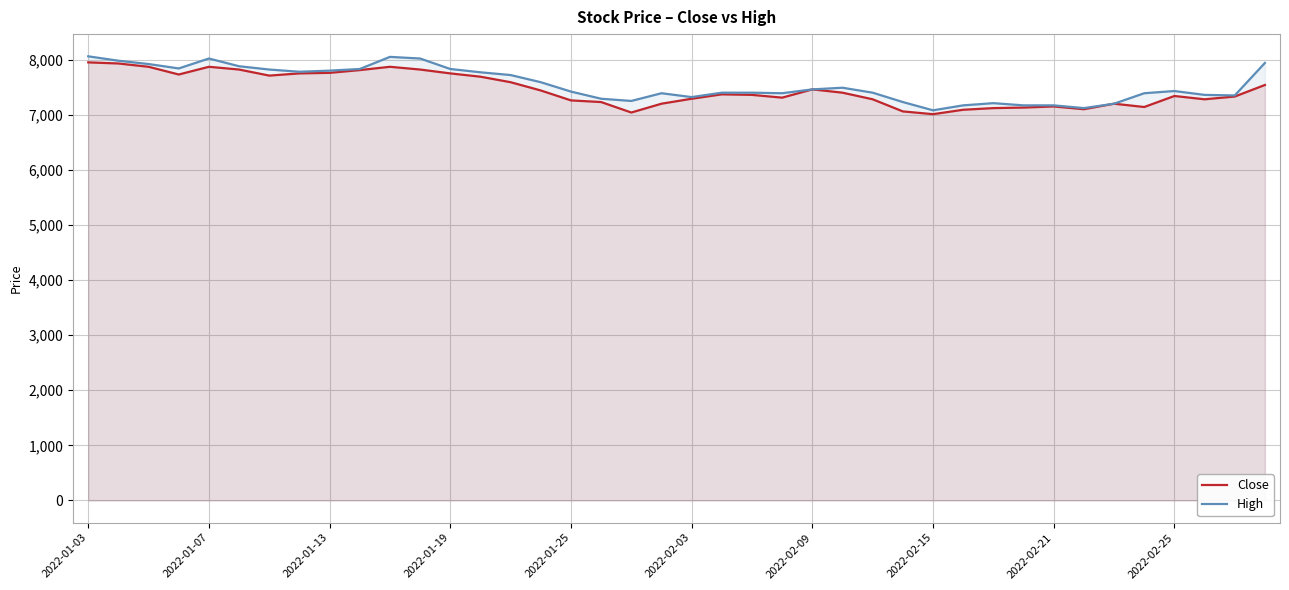

What is the maximum value shown in the chart?

8060